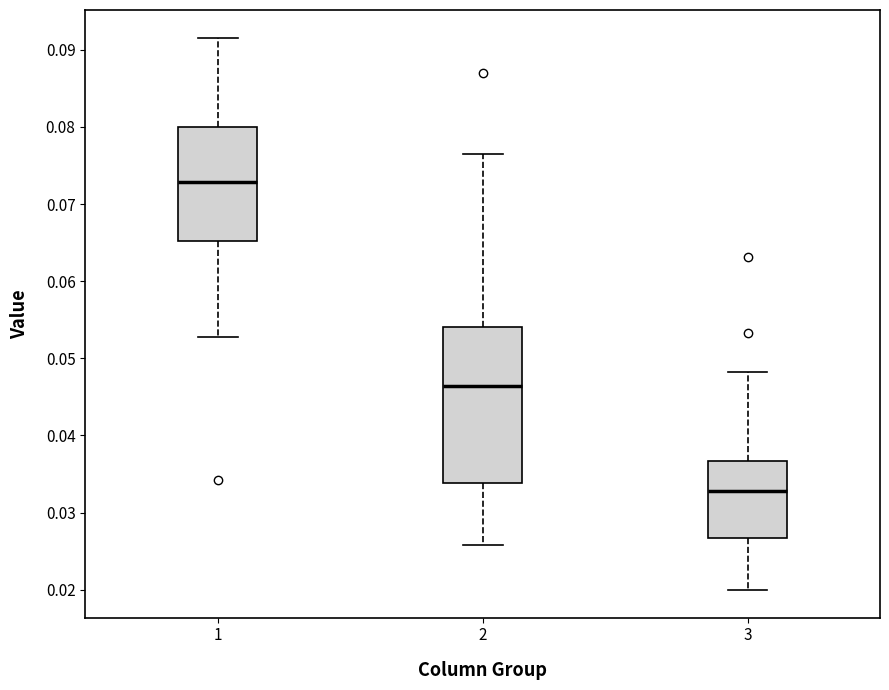

Which box's median line is the highest?

1